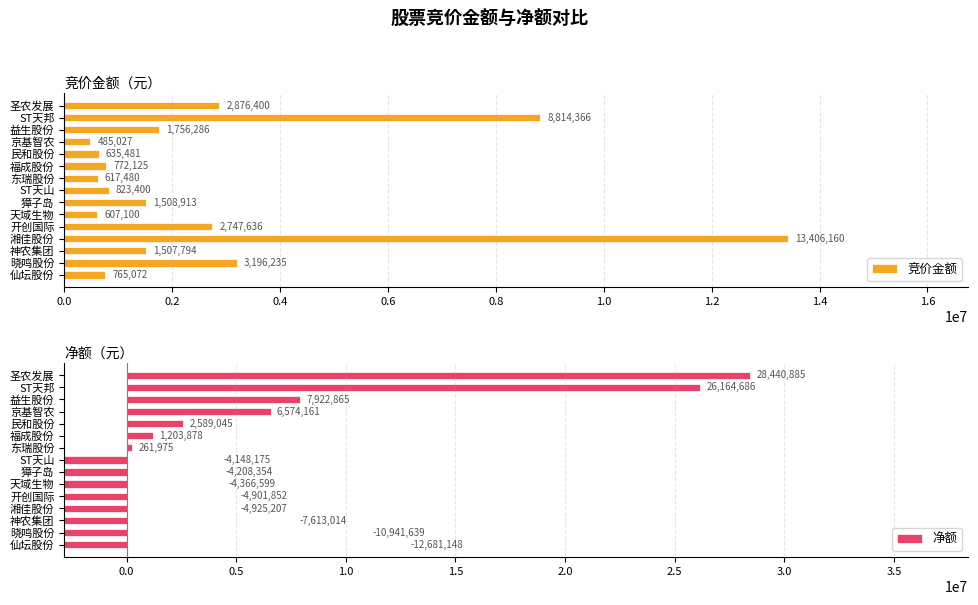

What is the average value of the 竞价金额 series?

2701298